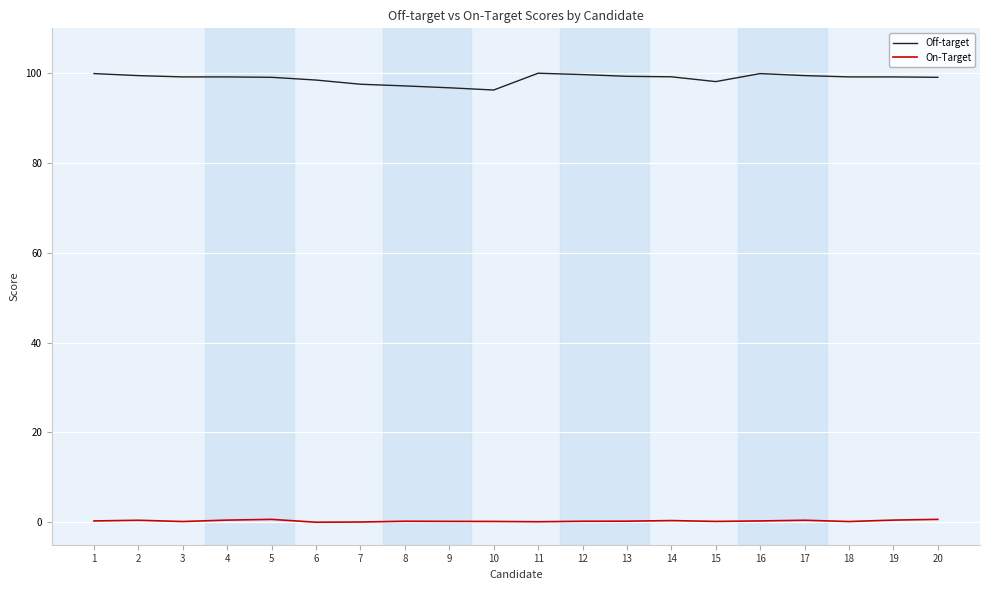

What is the difference between the On-Target values at 4 and 7?

0.4